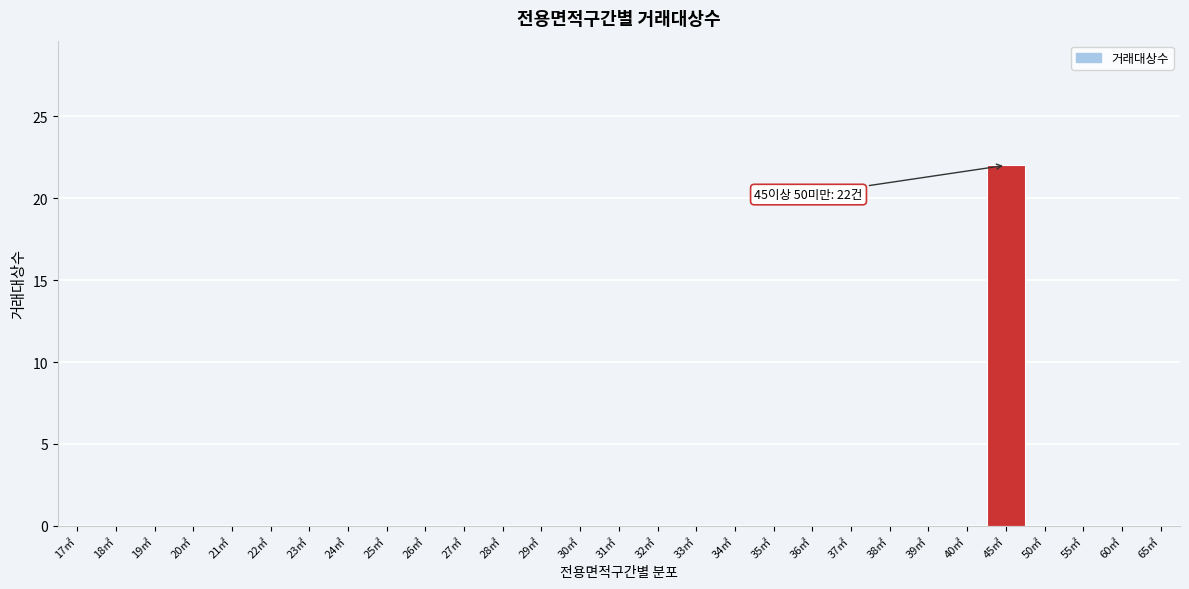

Reading right to left, transcribe all the data shown in this chart.

65㎡=0	60㎡=0	55㎡=0	50㎡=0	45㎡=22	40㎡=0	39㎡=0	38㎡=0	37㎡=0	36㎡=0	35㎡=0	34㎡=0	33㎡=0	32㎡=0	31㎡=0	30㎡=0	29㎡=0	28㎡=0	27㎡=0	26㎡=0	25㎡=0	24㎡=0	23㎡=0	22㎡=0	21㎡=0	20㎡=0	19㎡=0	18㎡=0	17㎡=0